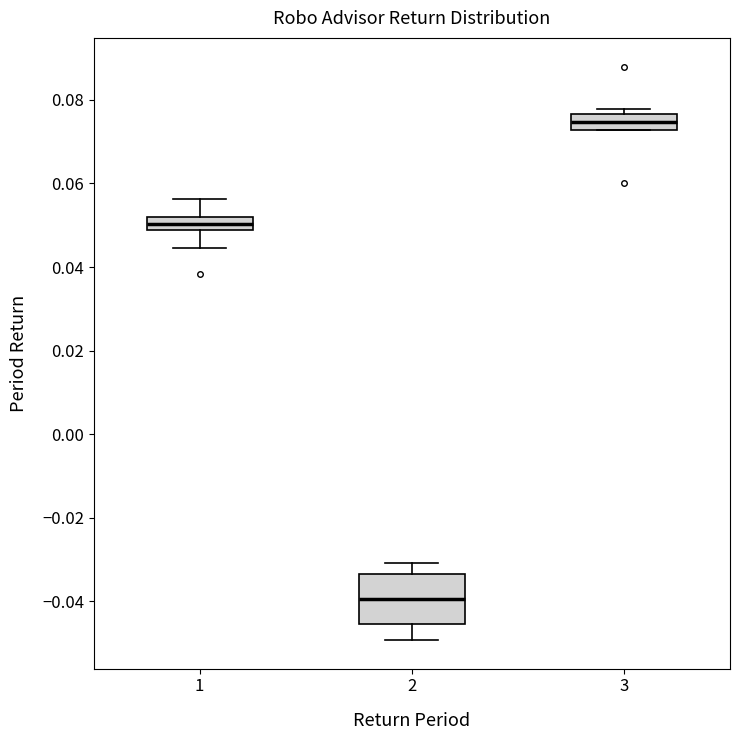

Comparing the boxes themselves (not the whiskers), which one is the tallest?

2